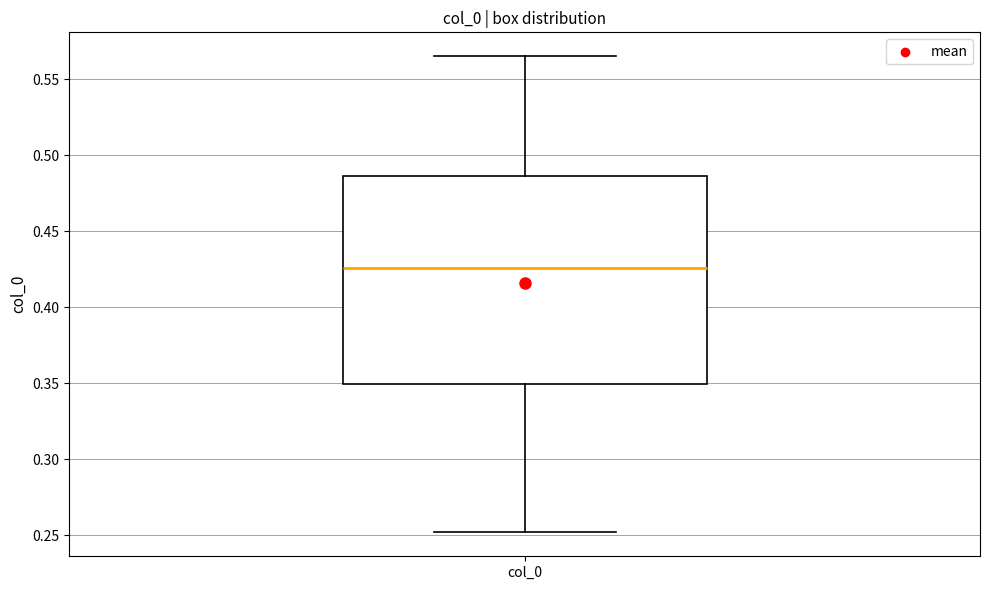

Where is the lower edge of the box for col_0 on the y-axis? The values are not printed on the chart, so give them approximately, as read against the axis.

0.350